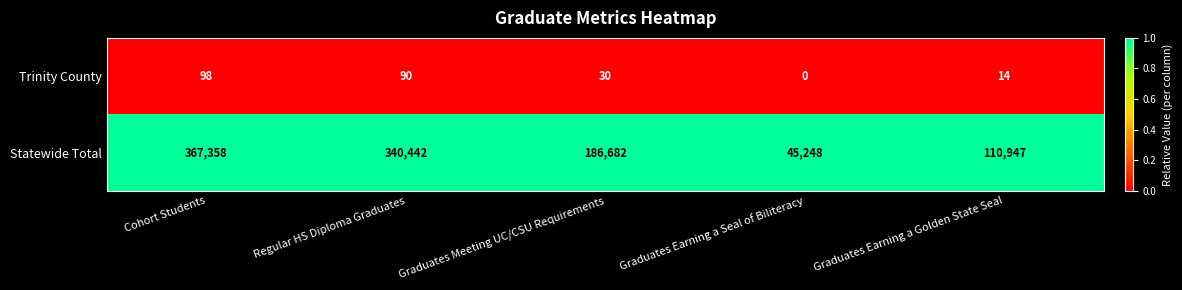

Read the Statewide Total value at Graduates Meeting UC/CSU Requirements, to the nearest 10.

186680